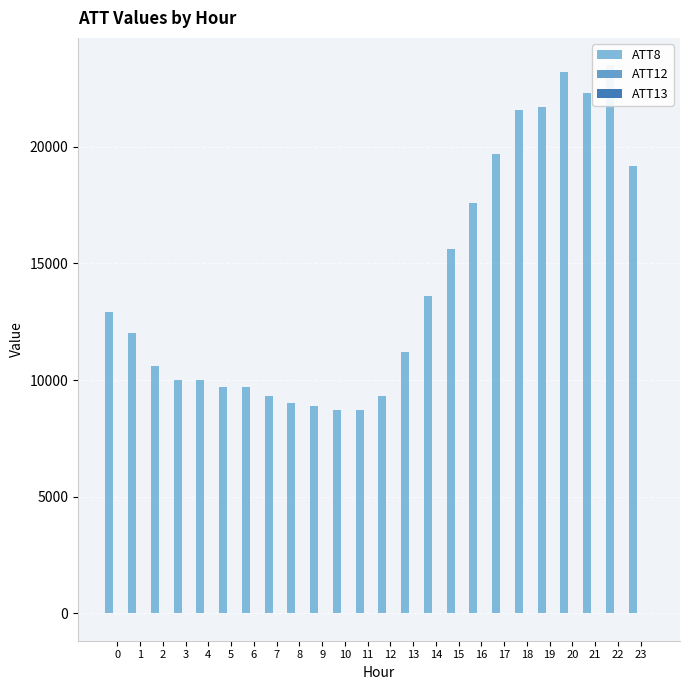

What is the difference between the maximum and second lowest values in the ATT8 series?

14800.0